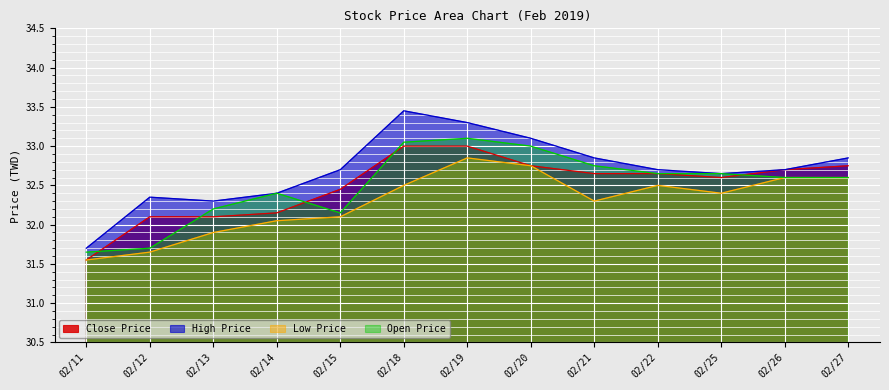

Where is the first local maximum for Open Price?

02/14